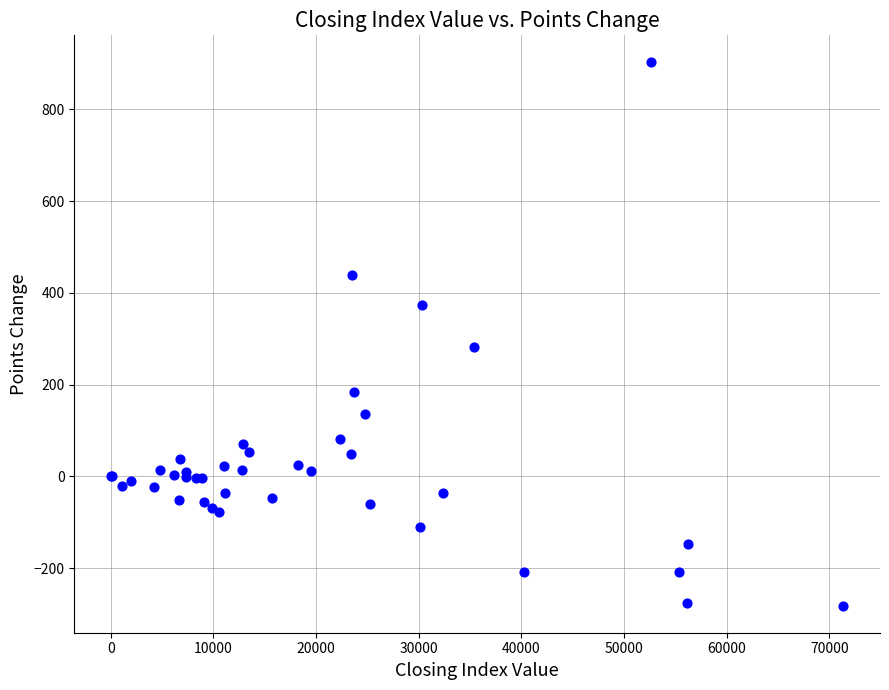

What Y value in the scatter plot is closest to 310?

283.1